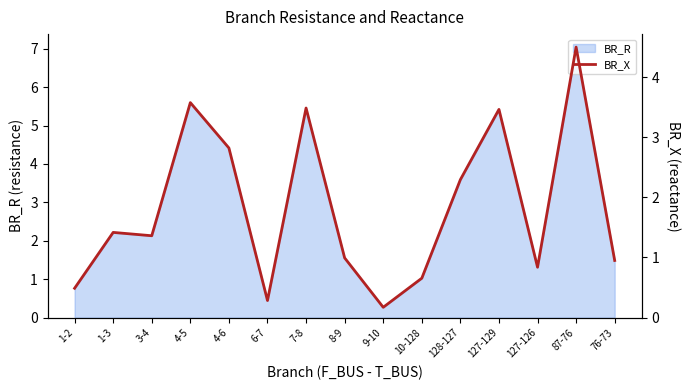

The value of BR_R at 3-4 is 2.1. True or false?

True